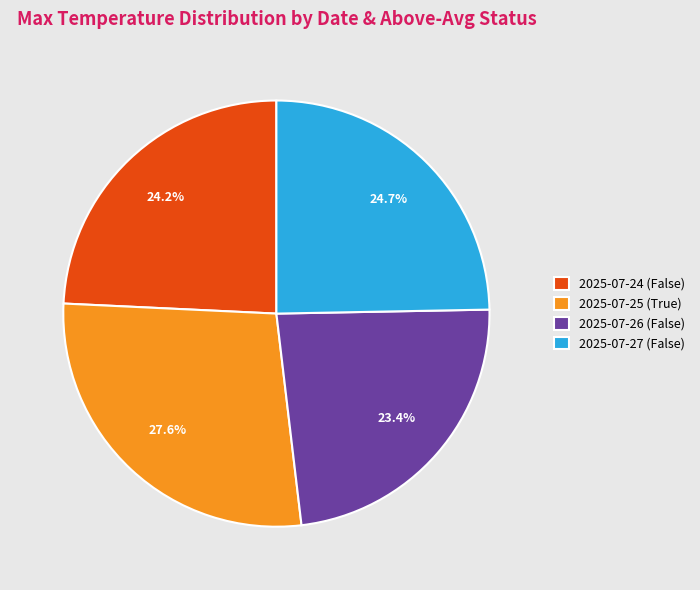

What is the total percentage of 2025-07-24 (False) and 2025-07-27 (False)?

48.9%